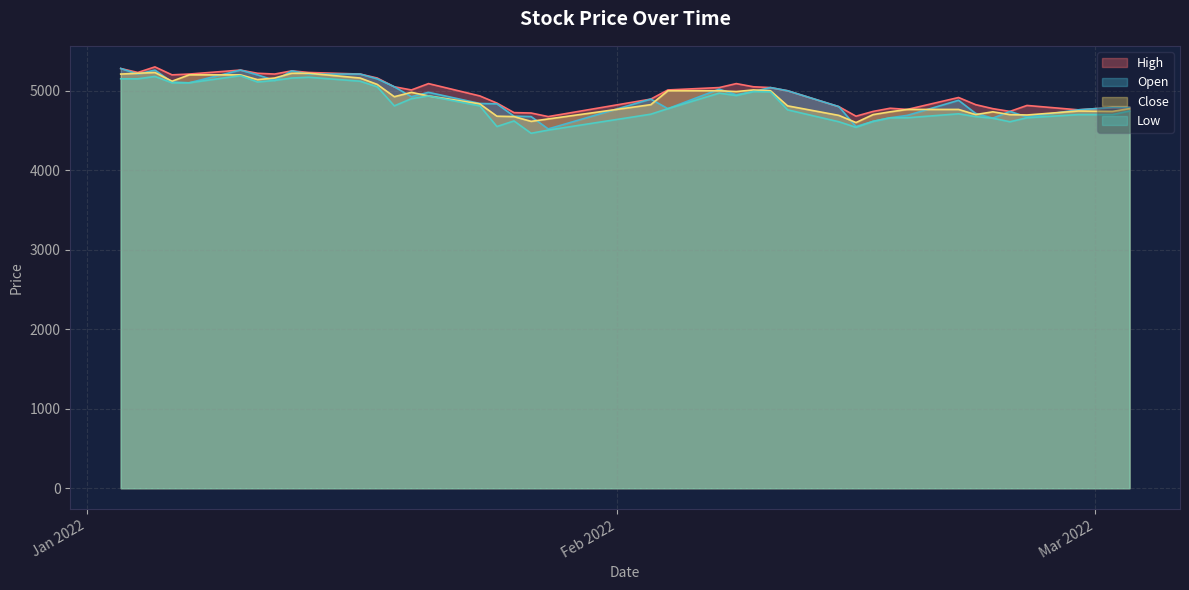

What is the minimum value shown in the chart?

4465